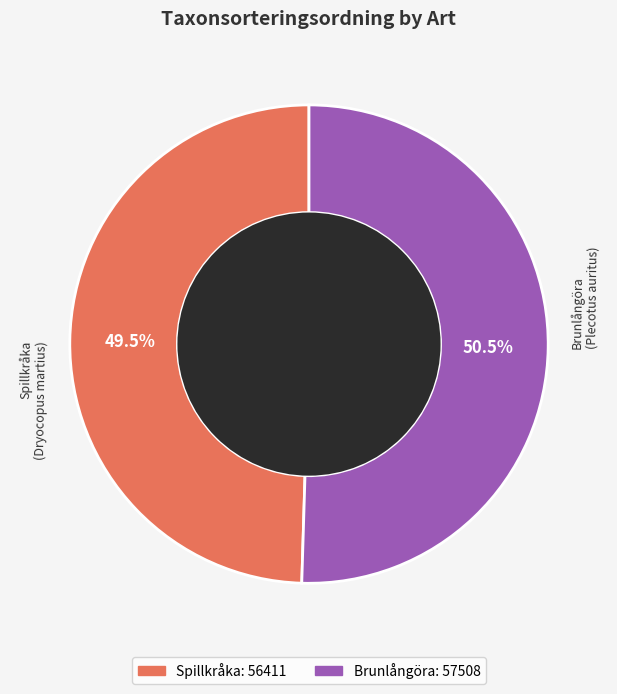

Which category accounts for the majority?

Brunlångöra